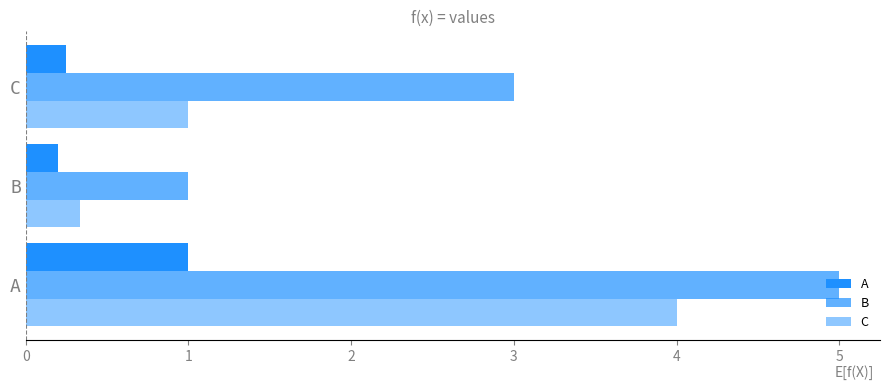

How many data points does each series have?

3